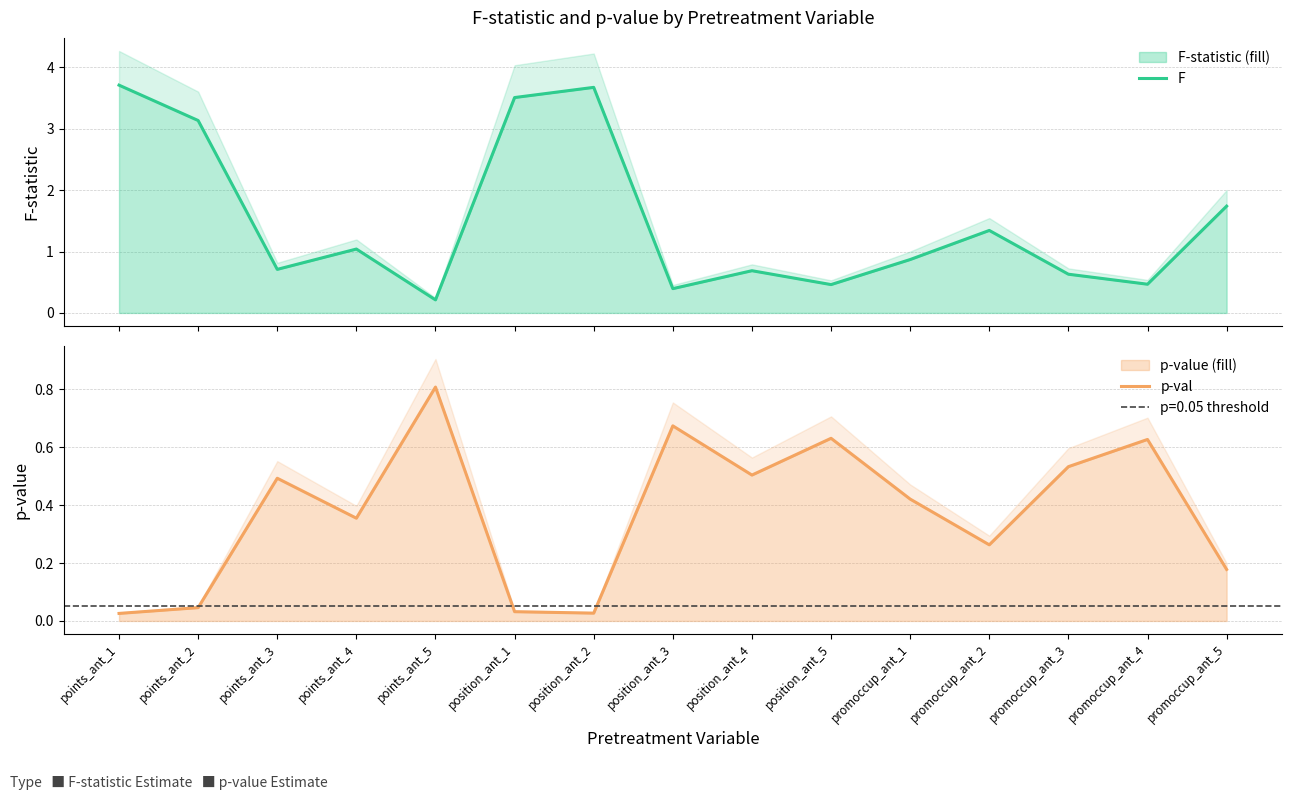

Where do F and p-val first cross each other?

points_ant_4 and points_ant_5